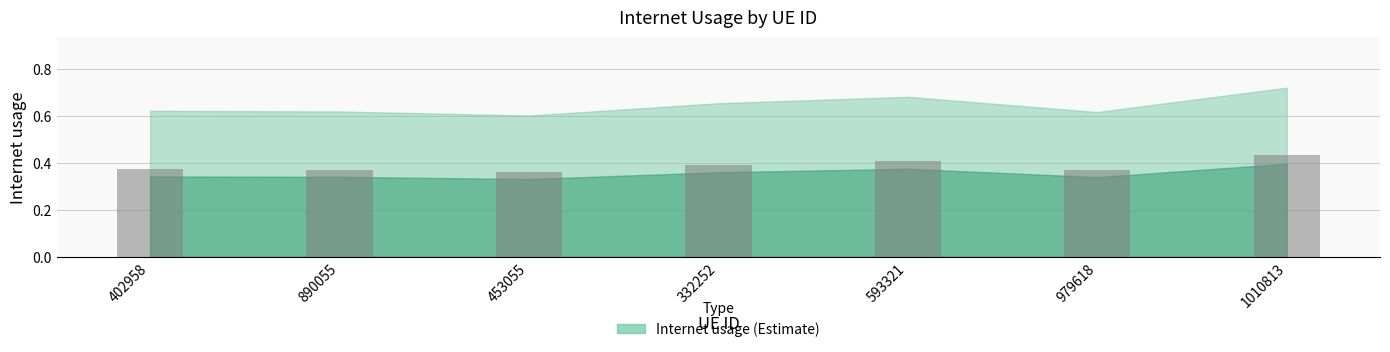

What is the sum of the values at 593321 and 1010813?

0.8